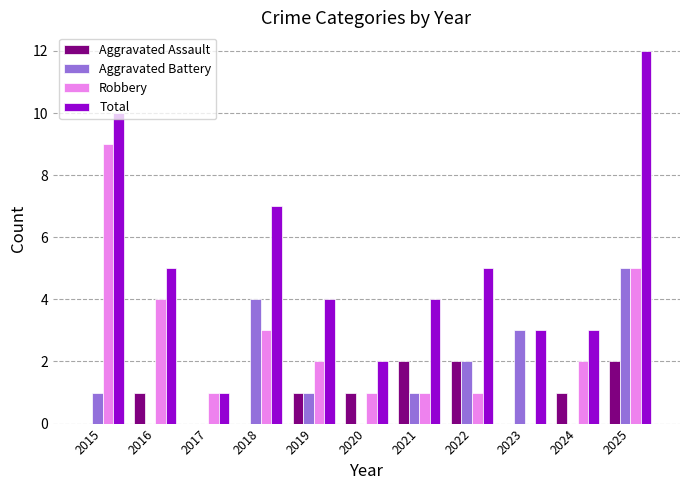

How many series are shown in this chart?

4